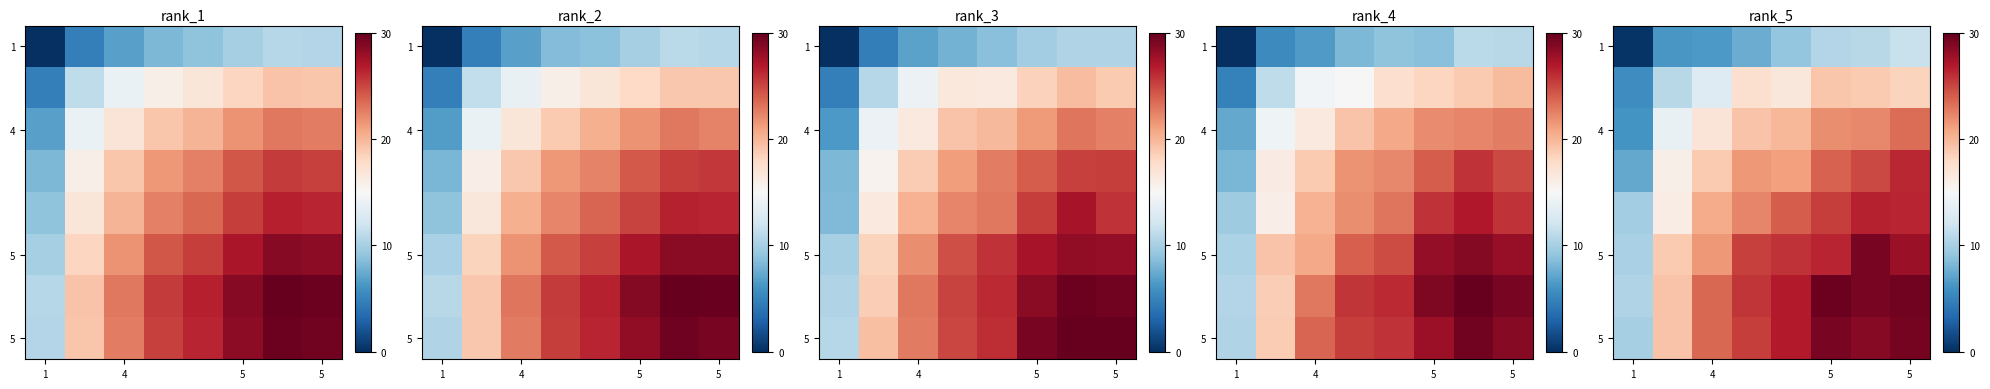

Reading left to right, list all the values displayed in this chart.

row_0: 0.3	6.3	6.3	7.5	9.2	10.6	10.8	11.7
row_1: 5.7	10.9	13.0	17.3	16.6	19.1	18.9	18.4
row_2: 6.1	13.9	16.9	19.3	20.0	22.0	22.2	23.4
row_3: 7.3	15.9	18.9	21.5	21.2	23.9	24.9	26.4
row_4: 9.8	16.1	20.6	22.3	24.0	25.4	26.6	26.5
row_5: 10.2	19.0	21.5	25.2	25.9	26.5	29.2	27.9
row_6: 10.5	19.3	23.7	25.7	26.9	29.7	29.2	29.5
row_7: 10.0	19.3	23.7	25.4	26.8	29.3	28.7	29.3